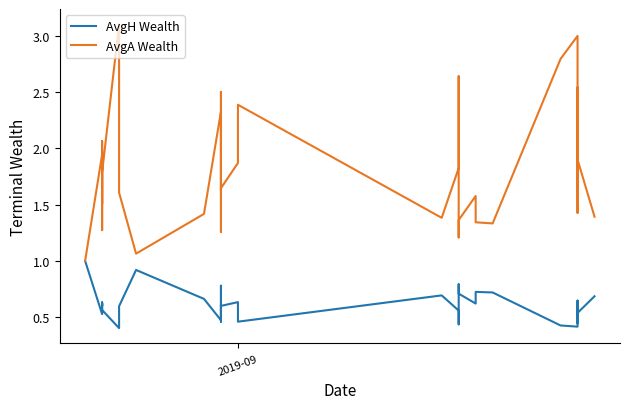

What is the value of the AvgH Wealth point at the 18th from the left?

0.6